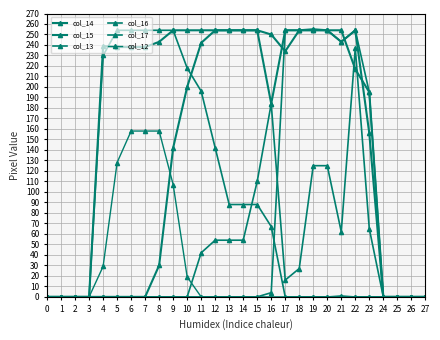

Is it true that col_13 equals 120 at 19?

False